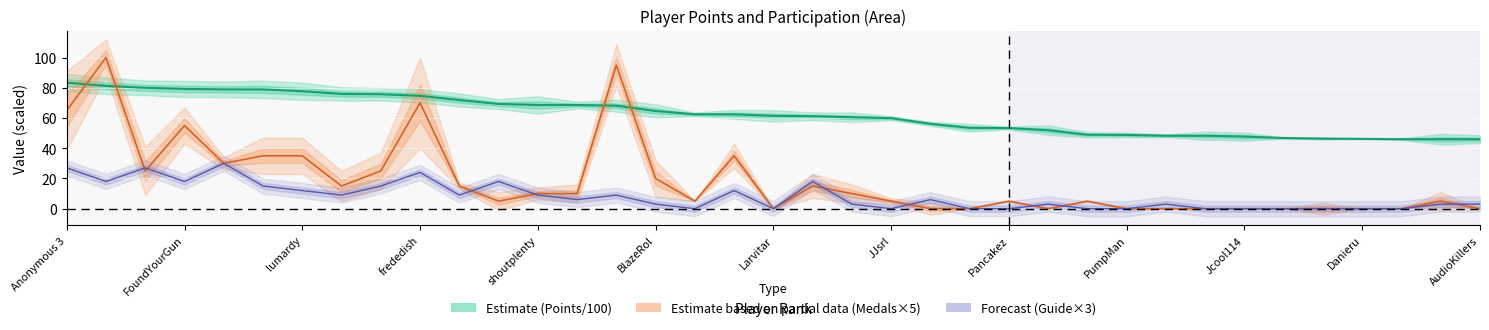

Which series changed the most between frededish and PumpMan?

Estimate based on partial data